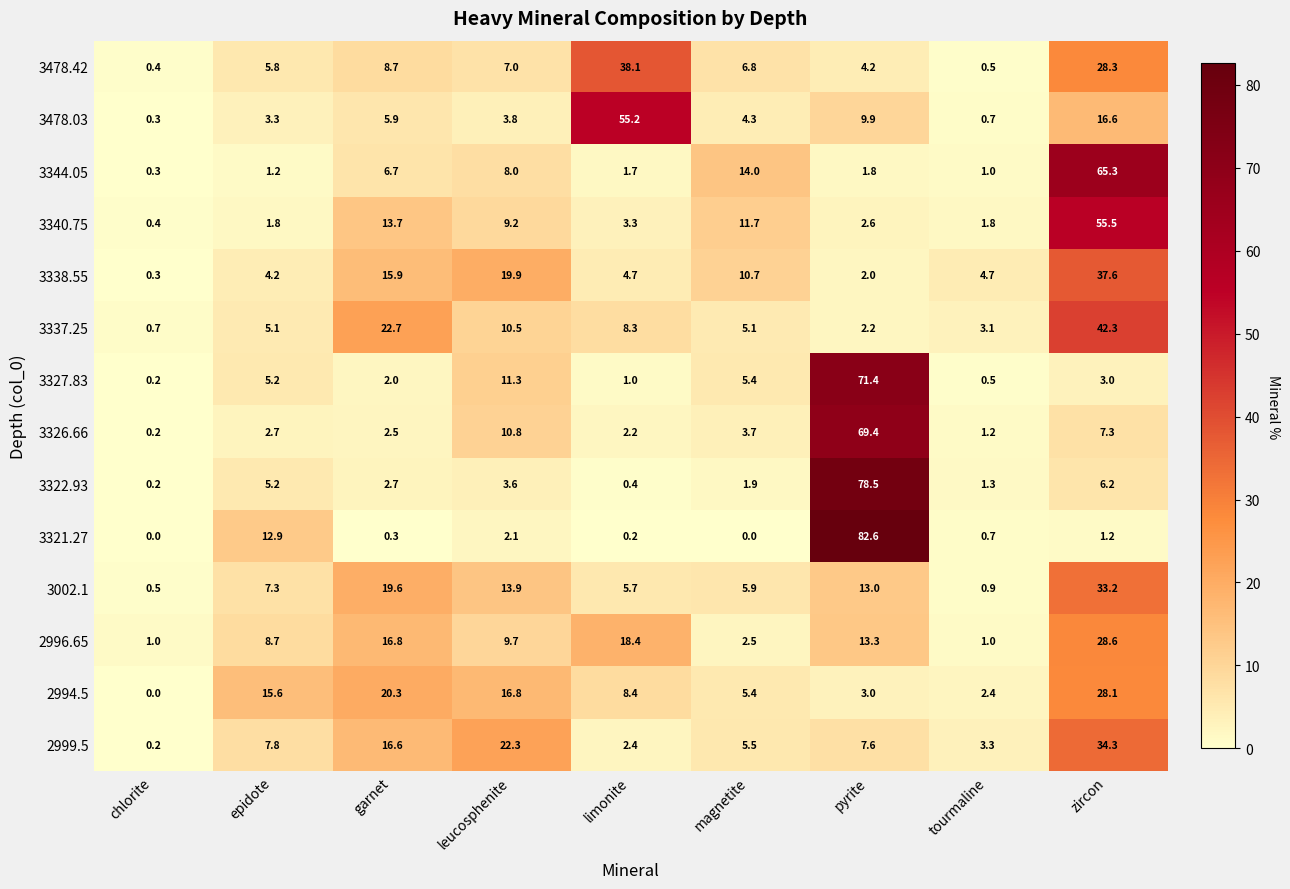

How many distinct data groups are displayed?

14